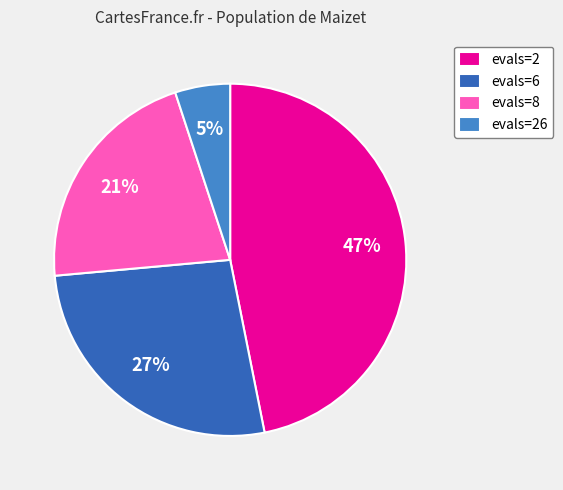

Rank the categories by value from lowest to highest.

evals=26, evals=8, evals=6, evals=2